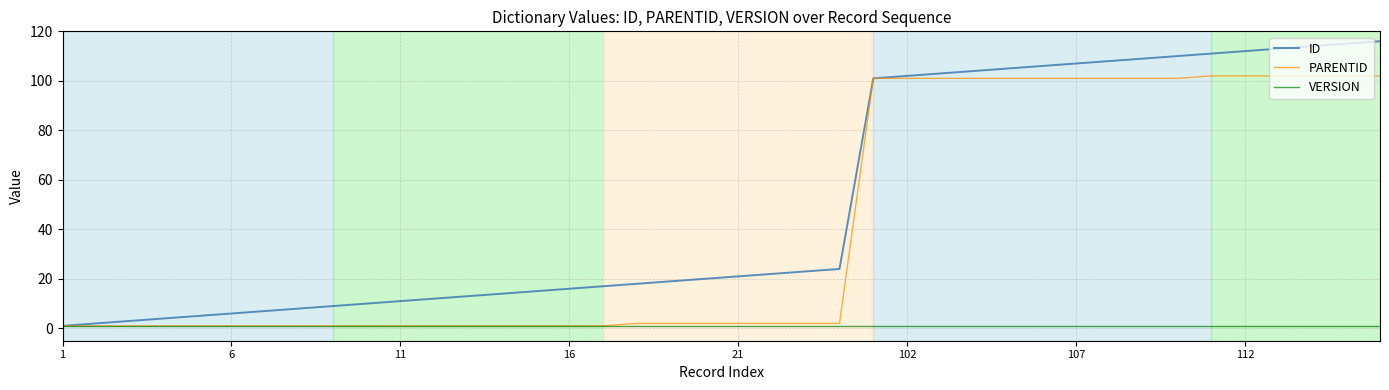

What is the maximum value for PARENTID?

102